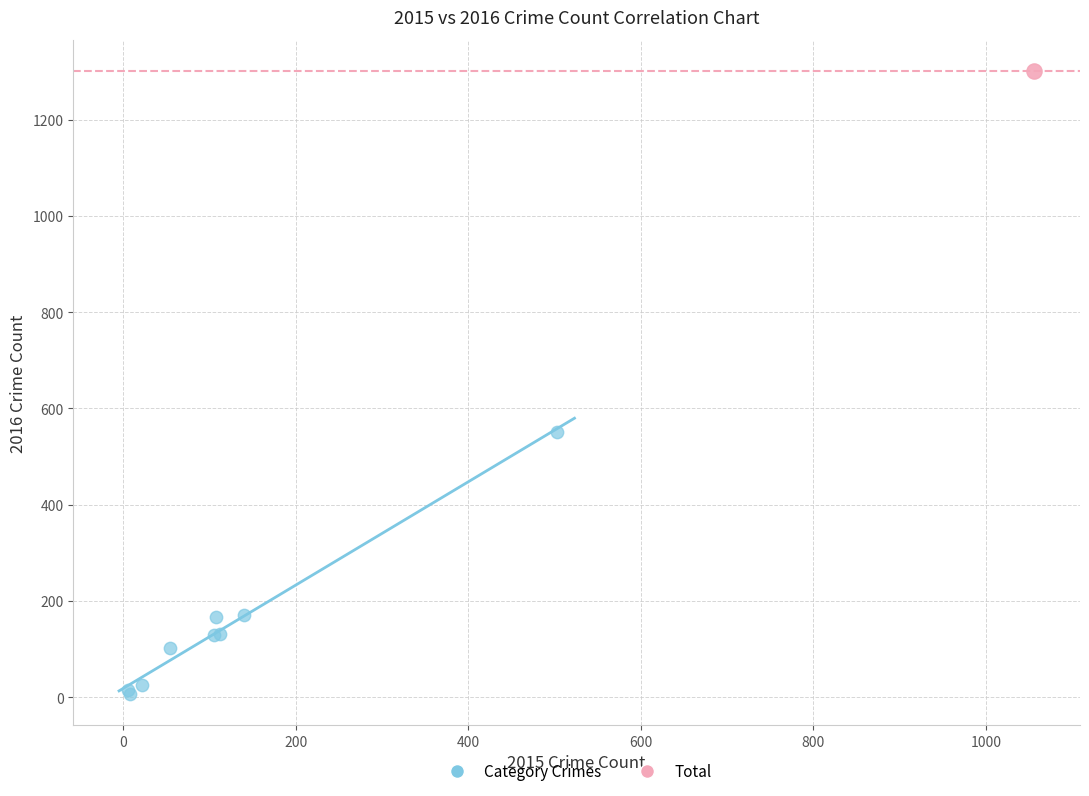

What are all the series names shown in the legend?

Category Crimes, Total